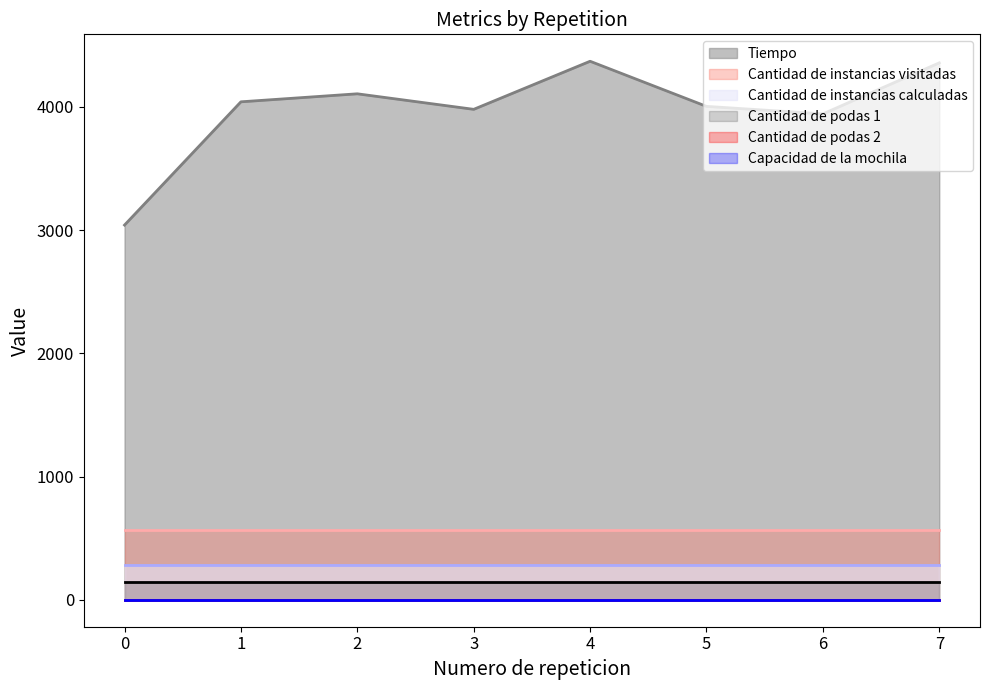

At 5, list the series in order from largest to smallest.

Tiempo, Cantidad de instancias visitadas, Cantidad de instancias calculadas, Cantidad de podas 1, Capacidad de la mochila, Cantidad de podas 2